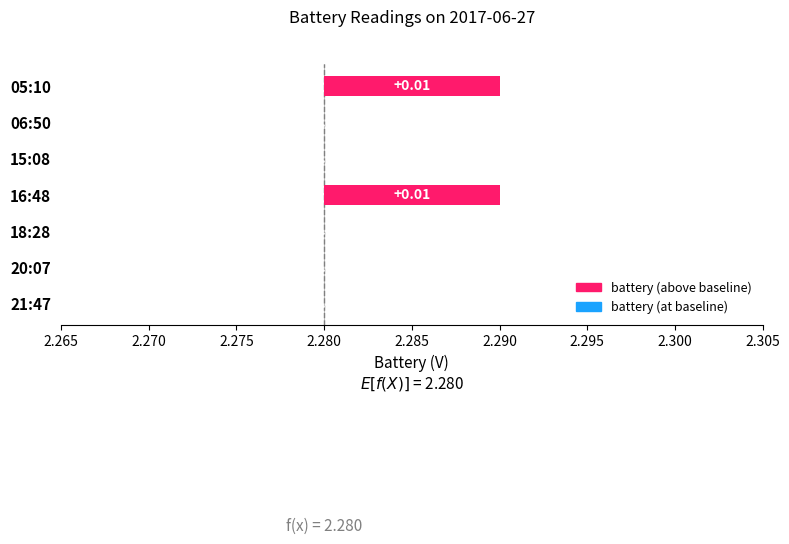

Rank the categories by value from highest to lowest.

05:10, 16:48, 06:50, 15:08, 18:28, 20:07, 21:47